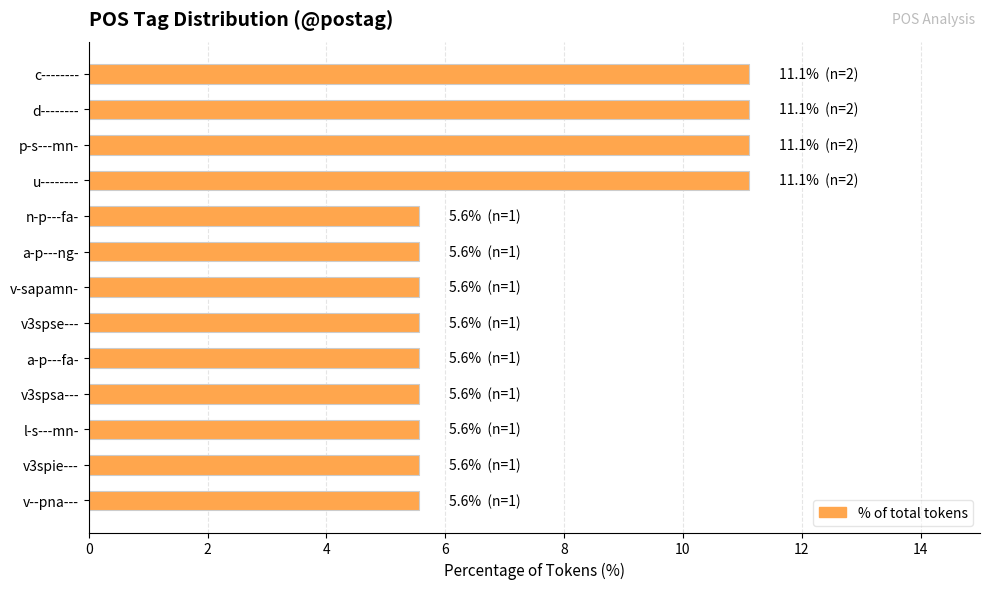

Reading top to bottom, transcribe all the data shown in this chart.

c--------=11.1	d--------=11.1	p-s---mn-=11.1	u--------=11.1	n-p---fa-=5.6	a-p---ng-=5.6	v-sapamn-=5.6	v3spse---=5.6	a-p---fa-=5.6	v3spsa---=5.6	l-s---mn-=5.6	v3spie---=5.6	v--pna---=5.6